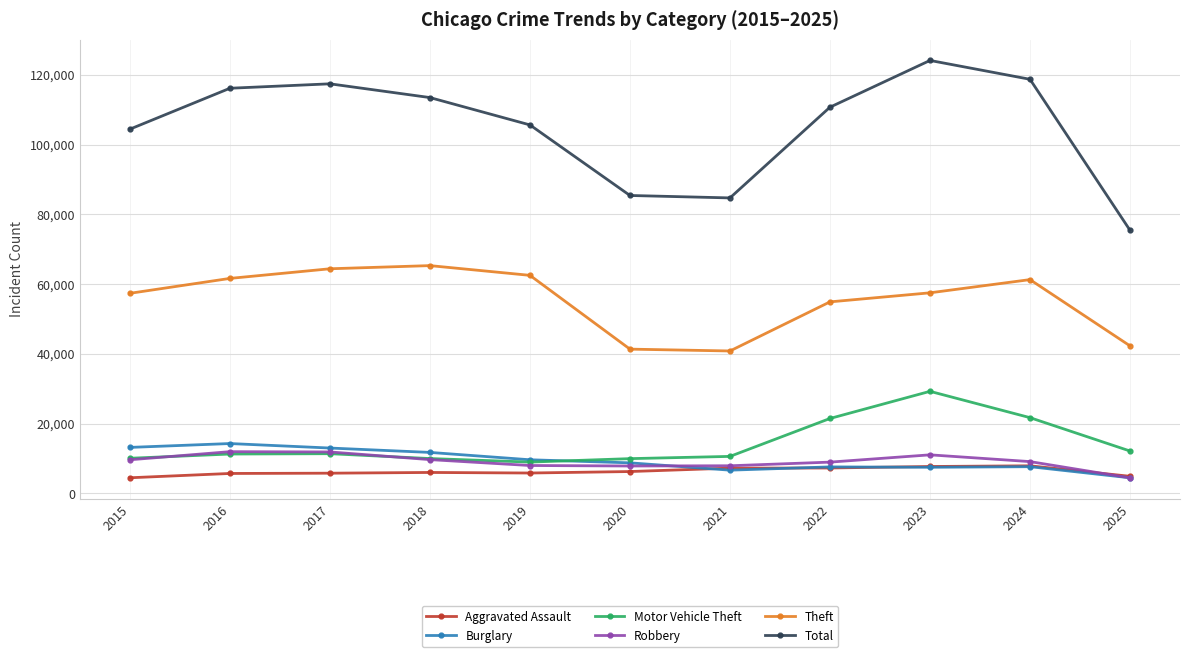

Which series has the widest spread of values?

Total